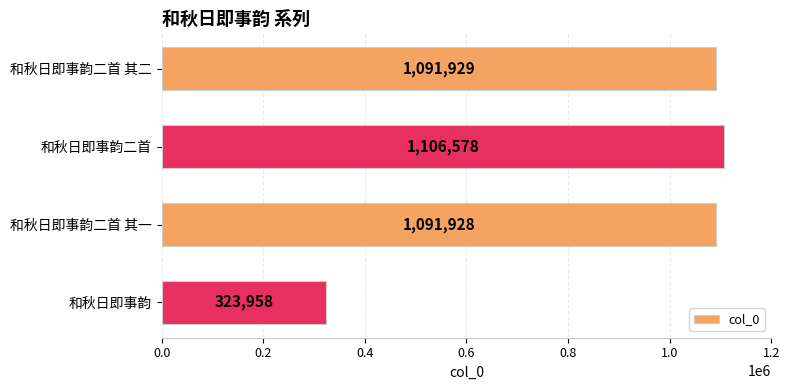

Where is the data nearest to the value 715268?

和秋日即事韵二首 其一